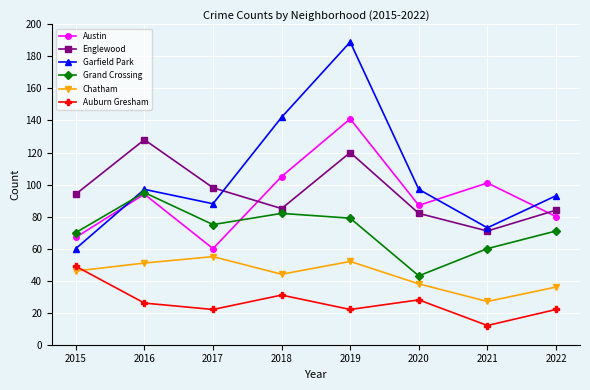

What is the highest value of the Grand Crossing series?

95